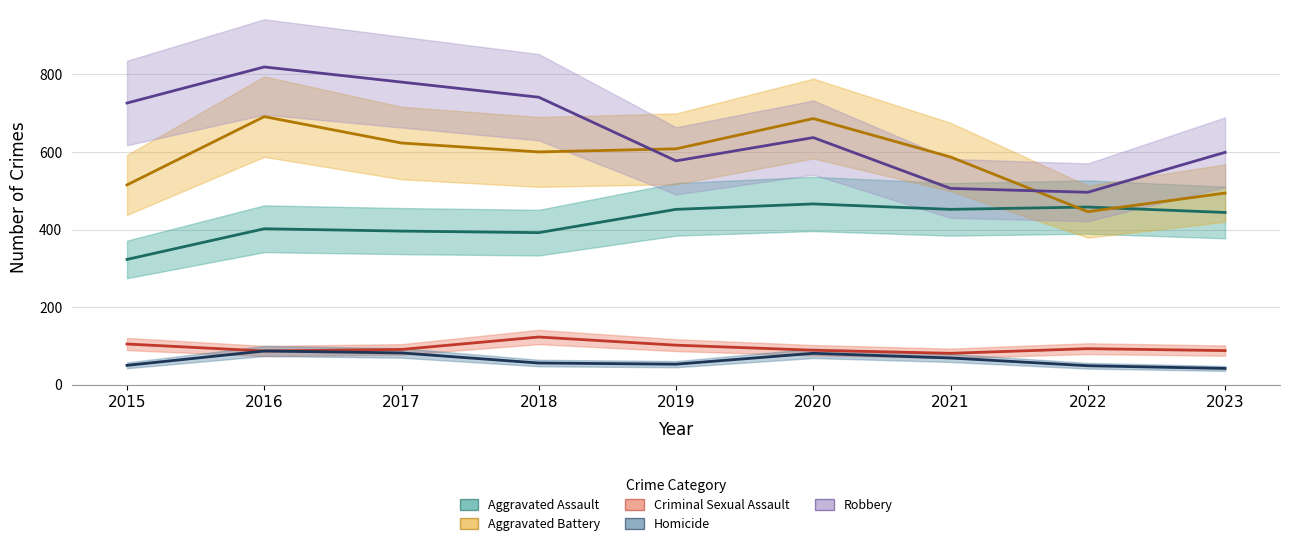

What is the value of the Robbery point at the 7th from the left?

506